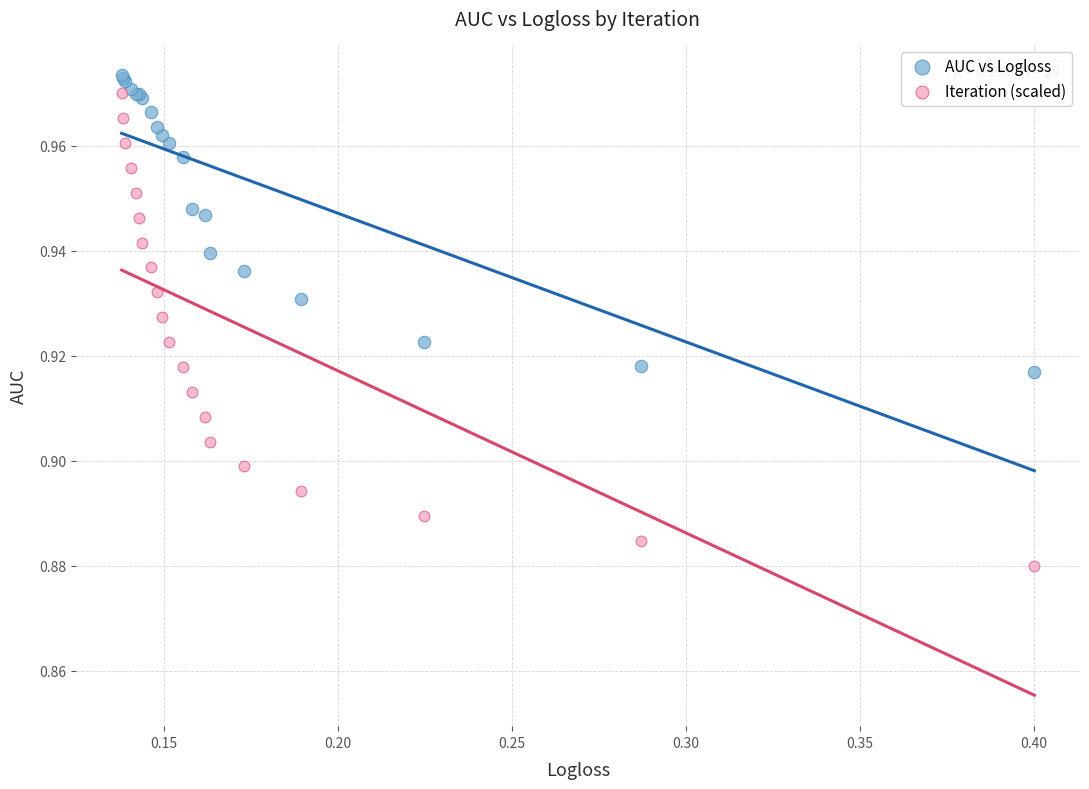

Which series has the largest Y range (max minus min)?

Iteration (scaled)